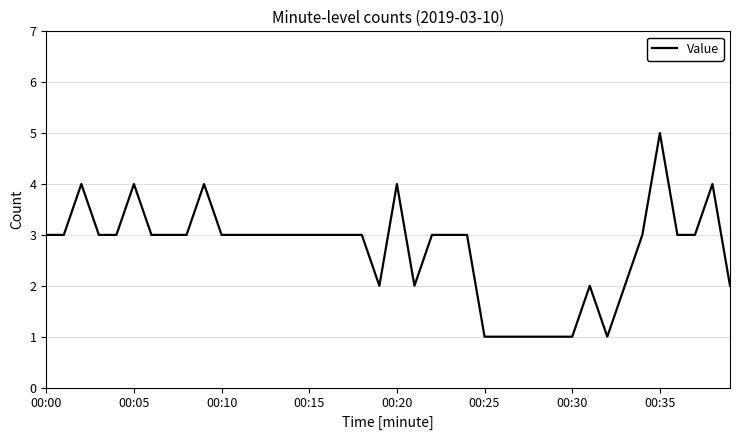

What is the maximum value shown in the chart?

5